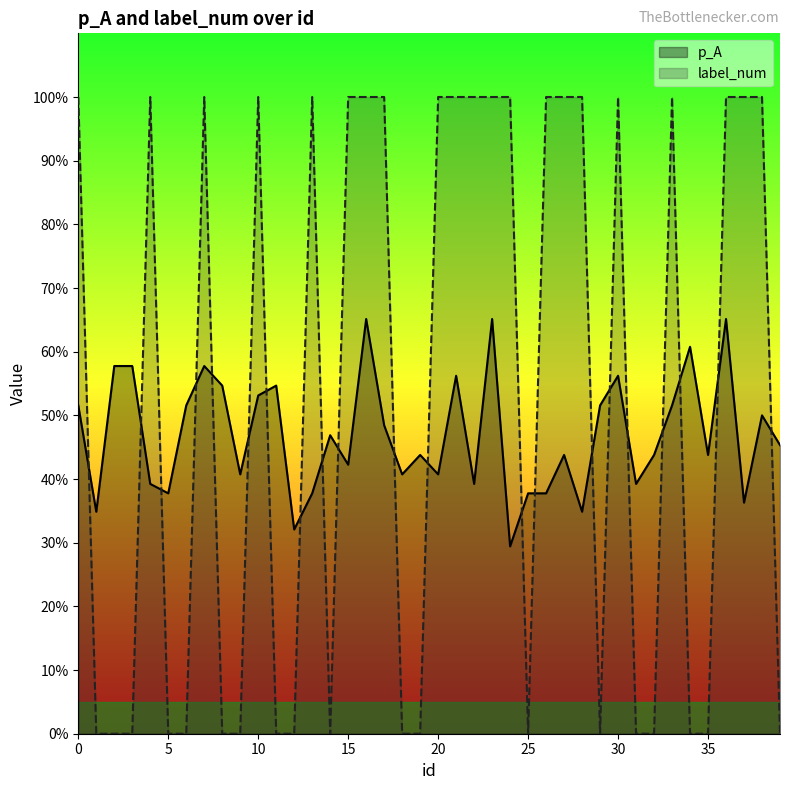

What is the approximate value of p_A at 33?

0.5